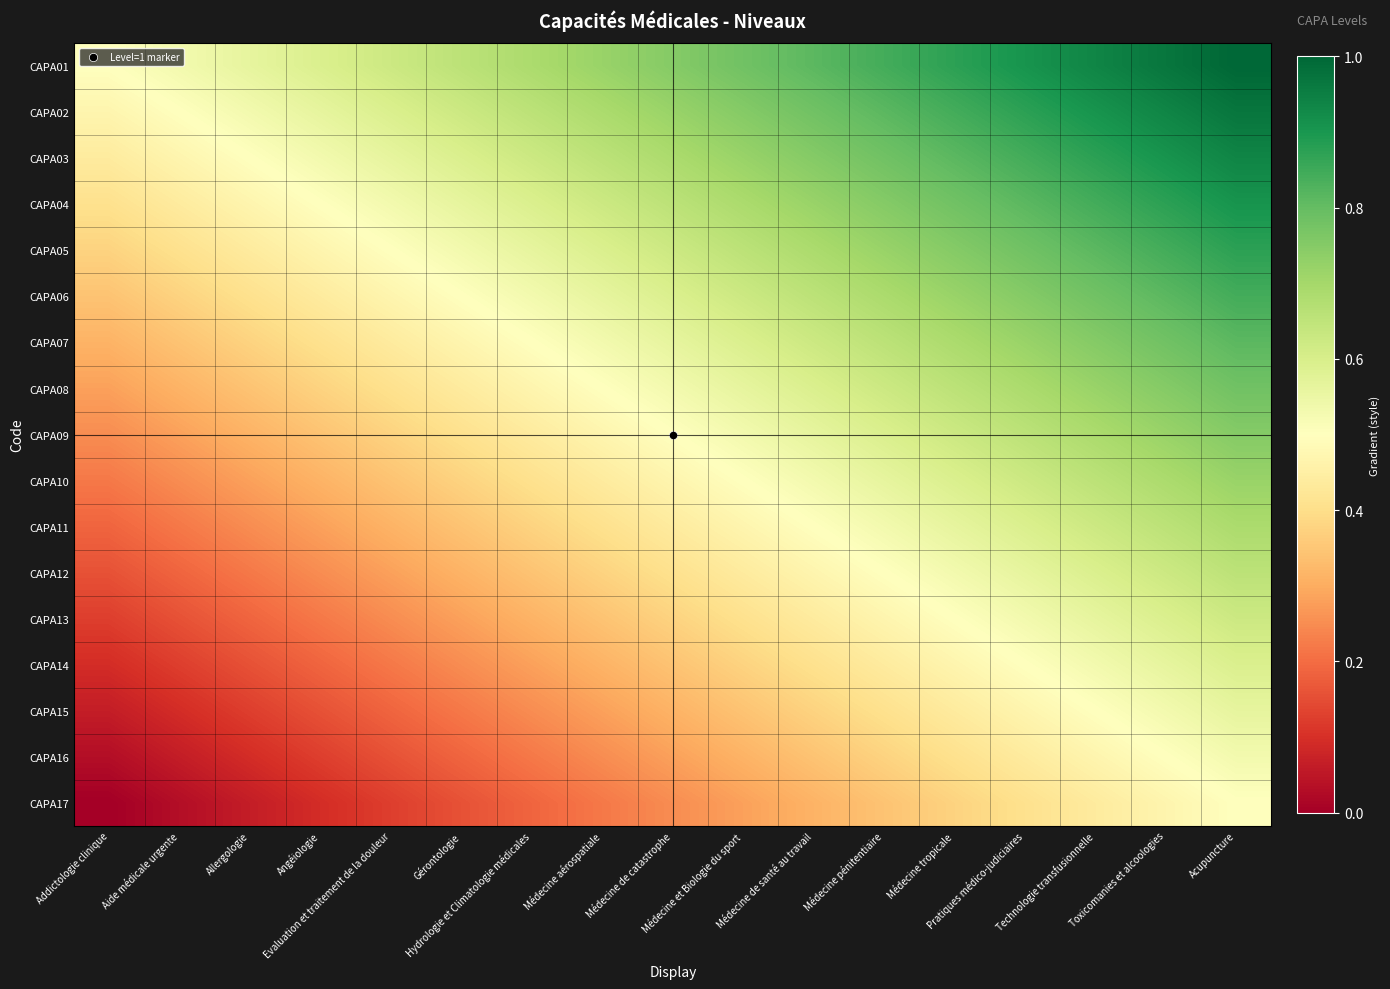

Which series changed the most between Médecine aérospatiale and Médecine pénitentiaire?

CAPA01